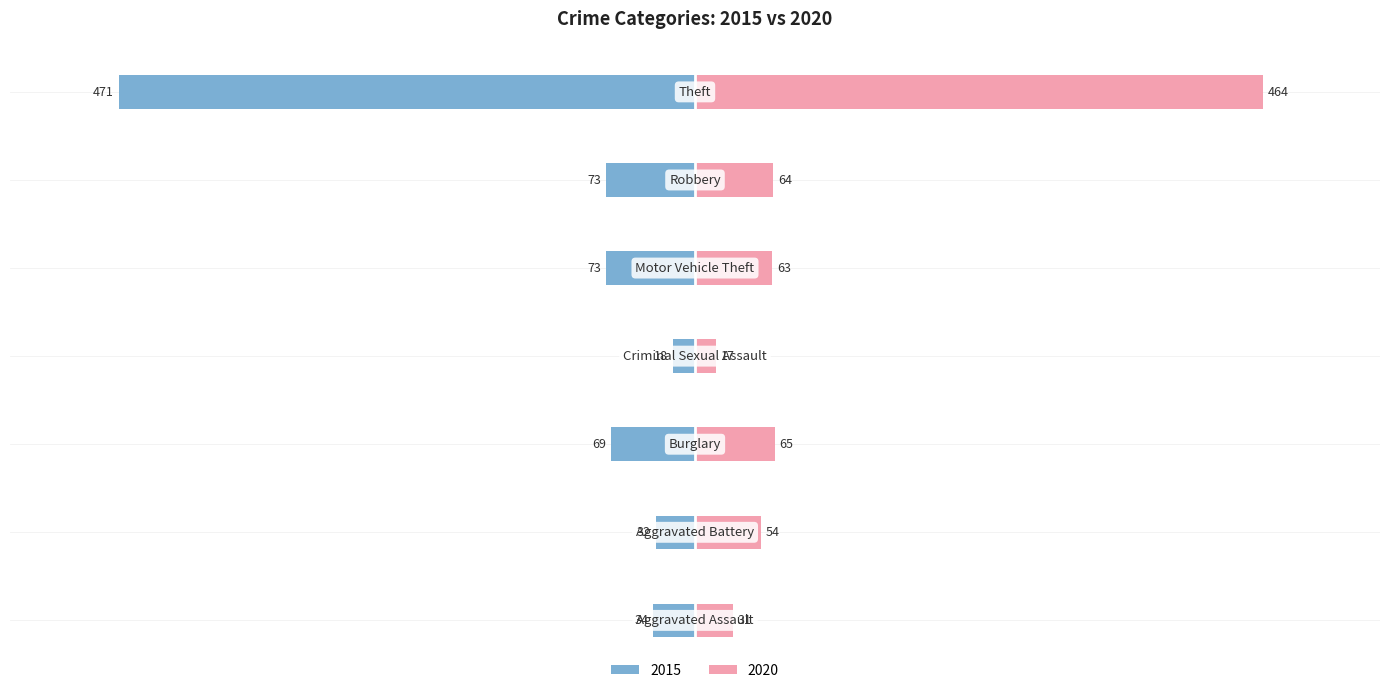

How many categories are shown in the chart?

7